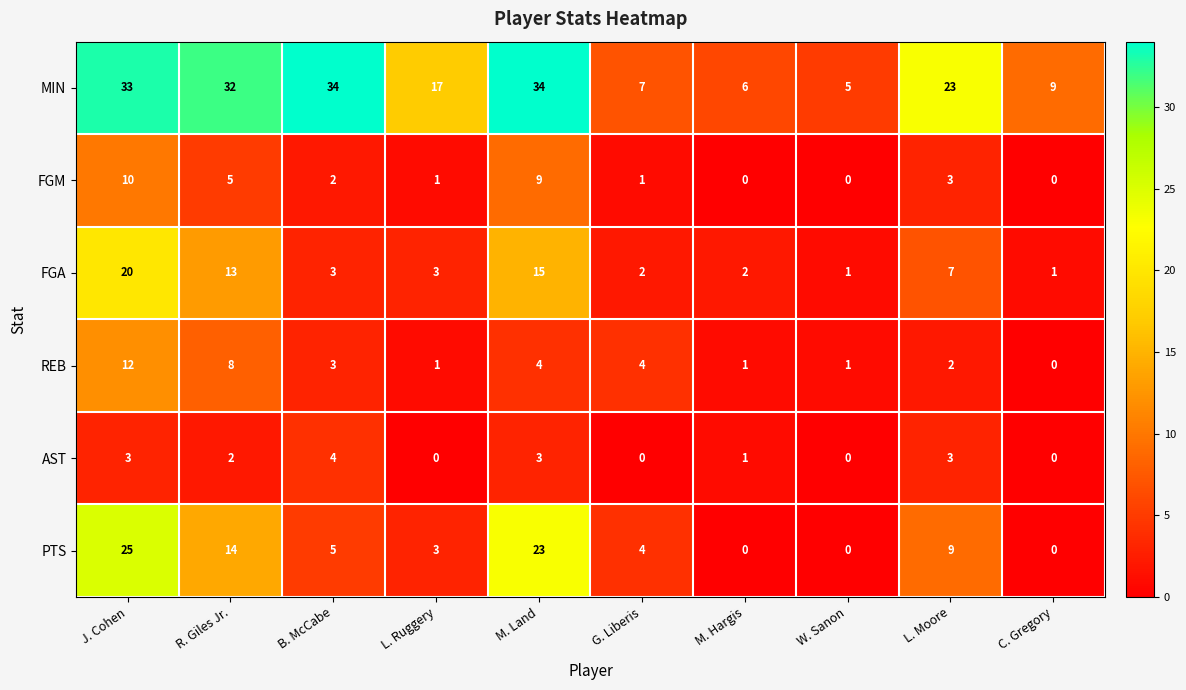

Is it true that FGM equals 1 at L. Ruggery?

True